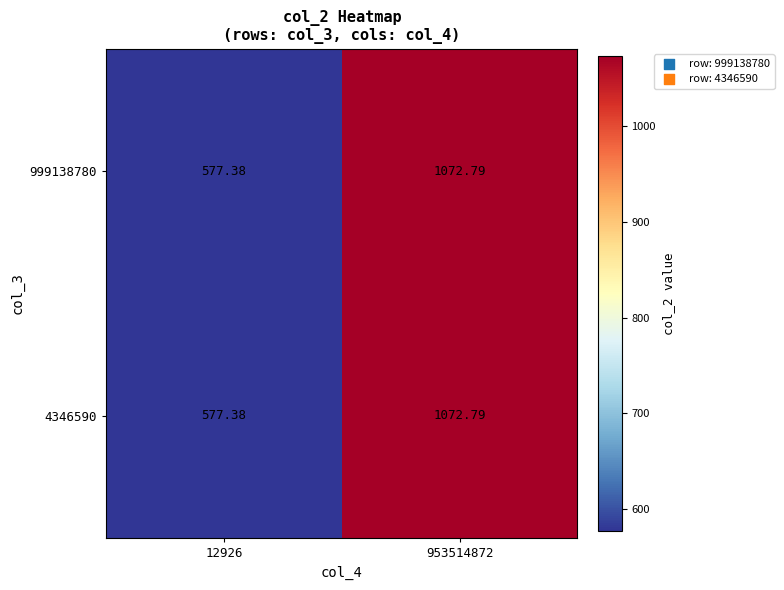

How many data points in 999138780 are less than 1072?

1